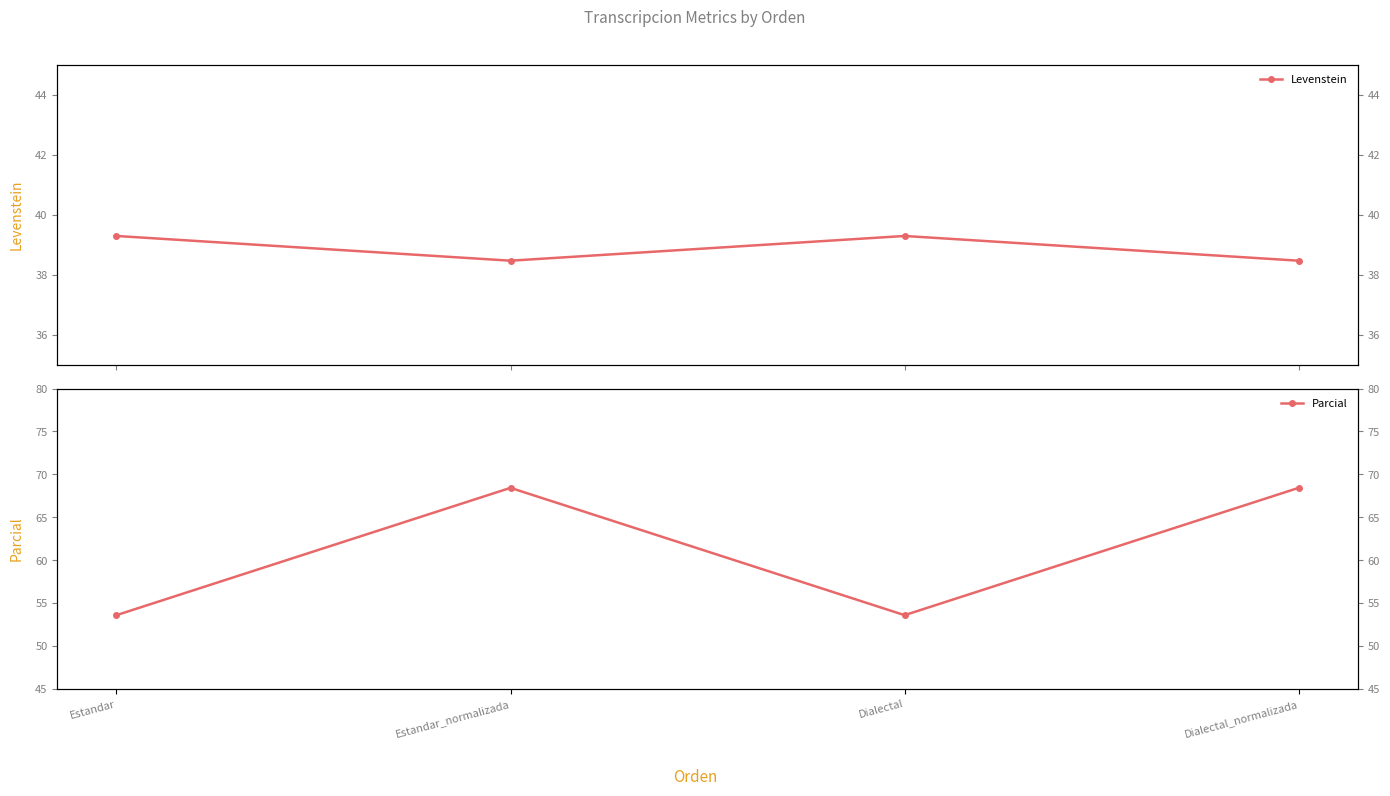

What is the label of the 3rd point from the left?

Dialectal